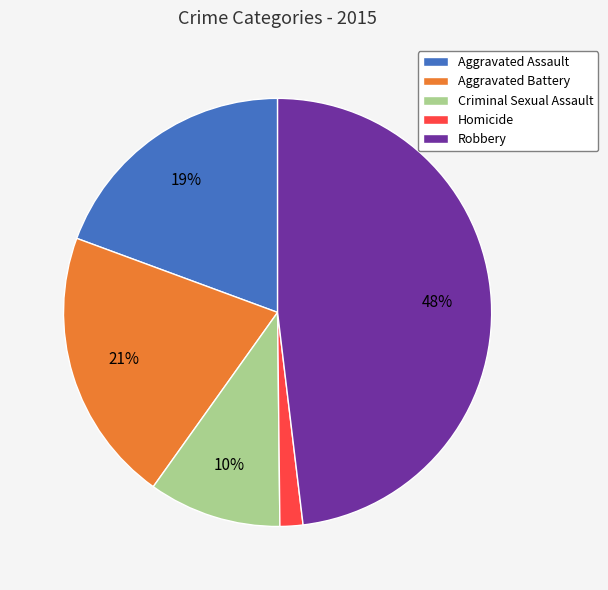

Rank the categories by value from highest to lowest.

Robbery, Aggravated Battery, Aggravated Assault, Criminal Sexual Assault, Homicide